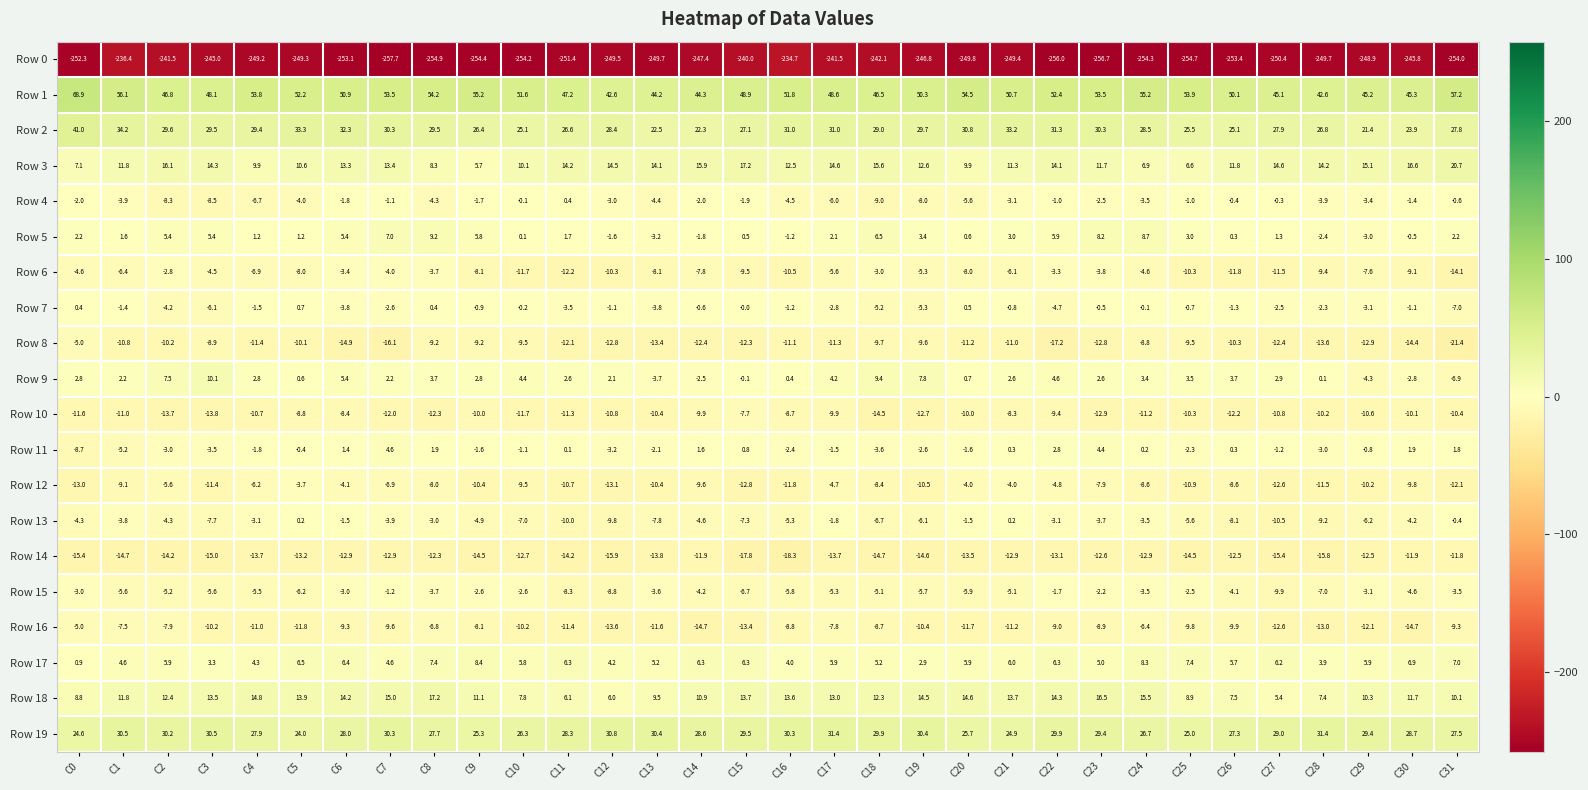

At which category is the sum across all series the highest?

C8